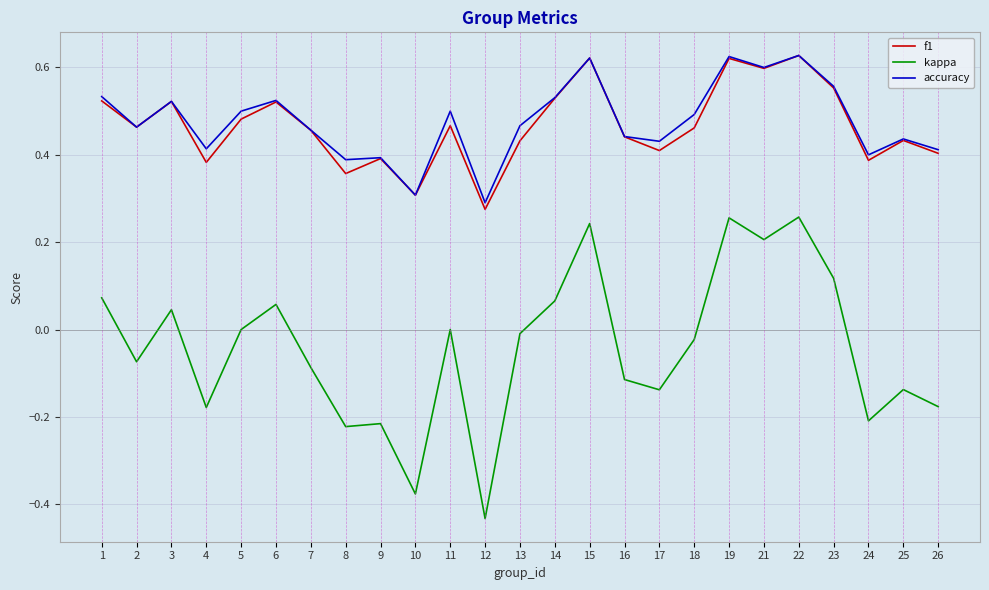

Which series changed the most between 8 and 23?

kappa